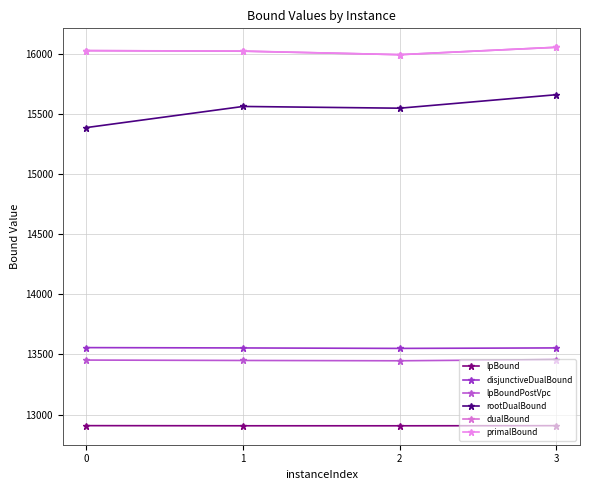

What is the difference between the maximum and minimum values in the disjunctiveDualBound series?

6.6